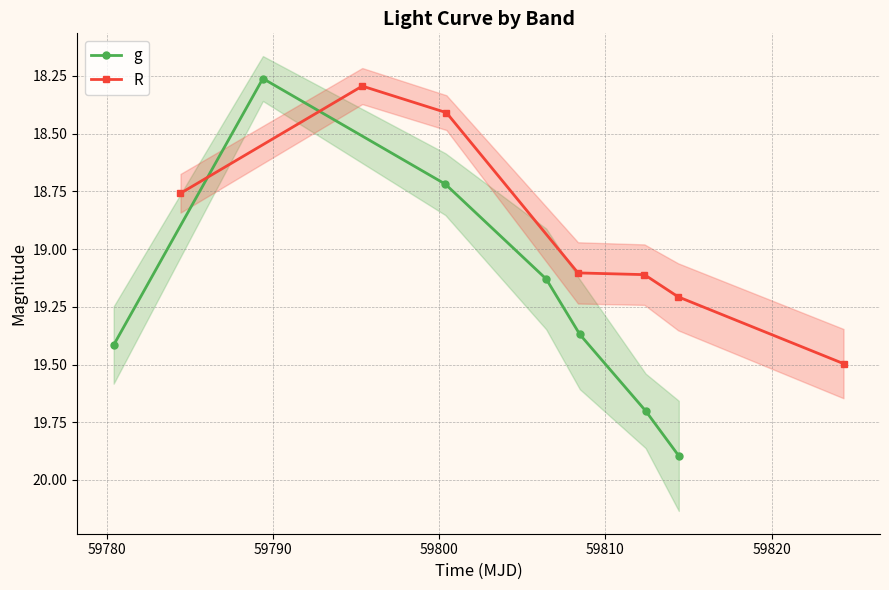

Which series ends up on top after the final intersection of R and g?

g